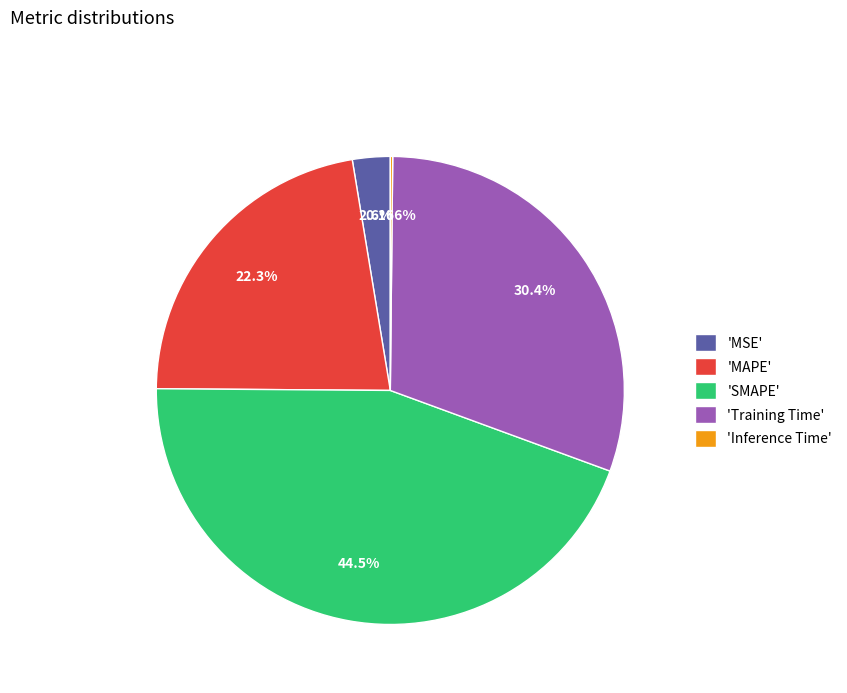

Between 'SMAPE' and 'Training Time', which is larger?

'SMAPE'